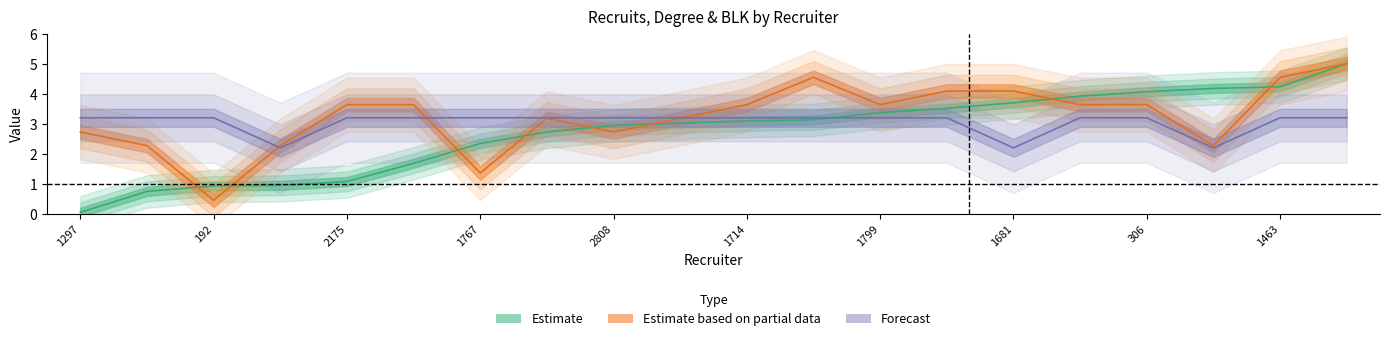

Reading left to right, extract all data points from this chart.

recruit: 1297=0.1	2322=0.8	192=0.9	2696=1.0	2175=1.1	471=1.7	1767=2.3	1706=2.7	2808=2.9	1814=3.0	1714=3.1	2776=3.1	1799=3.4	1309=3.5	1681=3.7	1718=3.9	306=4.1	2332=4.2	1463=4.2	2840=5.0
degree: 1297=2.7	2322=2.3	192=0.5	2696=2.3	2175=3.6	471=3.6	1767=1.4	1706=3.2	2808=2.7	1814=3.2	1714=3.6	2776=4.5	1799=3.6	1309=4.1	1681=4.1	1718=3.6	306=3.6	2332=2.3	1463=4.5	2840=5.0
blk: 1297=3.2	2322=3.2	192=3.2	2696=2.2	2175=3.2	471=3.2	1767=3.2	1706=3.2	2808=3.2	1814=3.2	1714=3.2	2776=3.2	1799=3.2	1309=3.2	1681=2.2	1718=3.2	306=3.2	2332=2.2	1463=3.2	2840=3.2